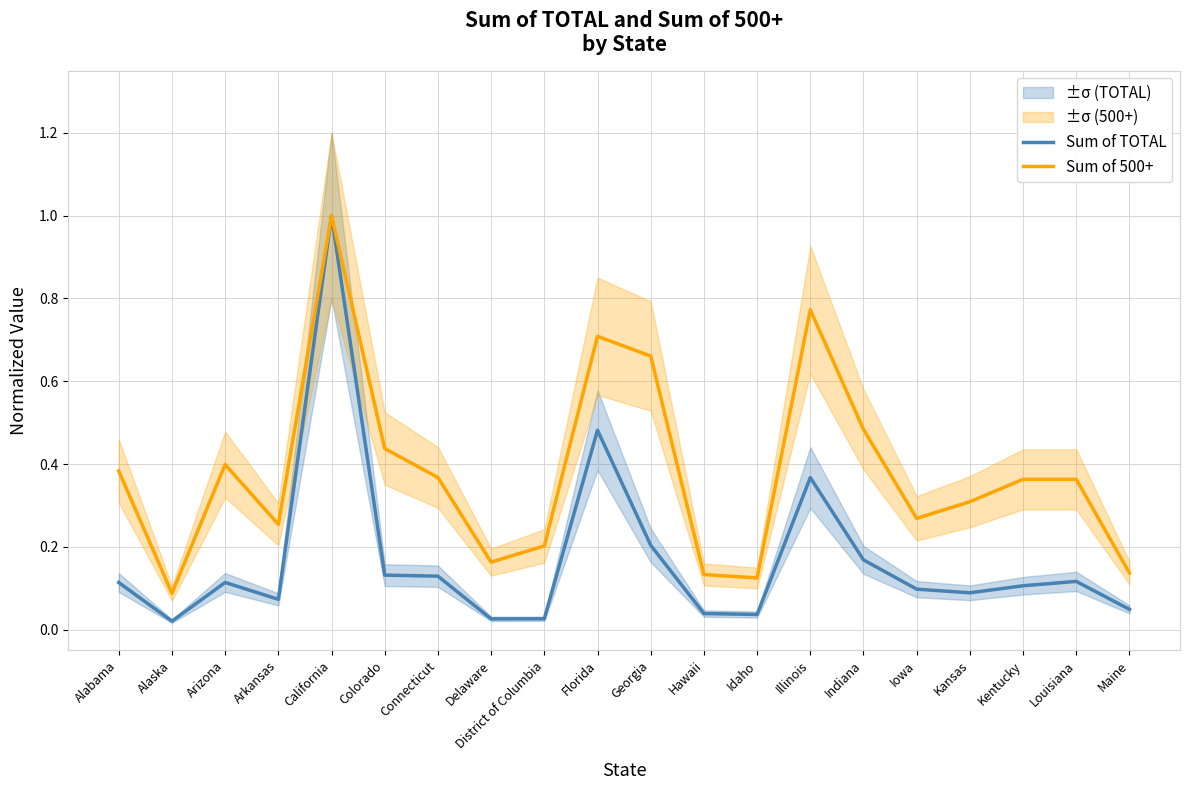

Reading left to right, transcribe all the data shown in this chart.

Sum of TOTAL: Alabama=0.1	Alaska=0.0	Arizona=0.1	Arkansas=0.1	California=1.0	Colorado=0.1	Connecticut=0.1	Delaware=0.0	District of Columbia=0.0	Florida=0.5	Georgia=0.2	Hawaii=0.0	Idaho=0.0	Illinois=0.4	Indiana=0.2	Iowa=0.1	Kansas=0.1	Kentucky=0.1	Louisiana=0.1	Maine=0.0
Sum of 500+: Alabama=0.4	Alaska=0.1	Arizona=0.4	Arkansas=0.3	California=1.0	Colorado=0.4	Connecticut=0.4	Delaware=0.2	District of Columbia=0.2	Florida=0.7	Georgia=0.7	Hawaii=0.1	Idaho=0.1	Illinois=0.8	Indiana=0.5	Iowa=0.3	Kansas=0.3	Kentucky=0.4	Louisiana=0.4	Maine=0.1